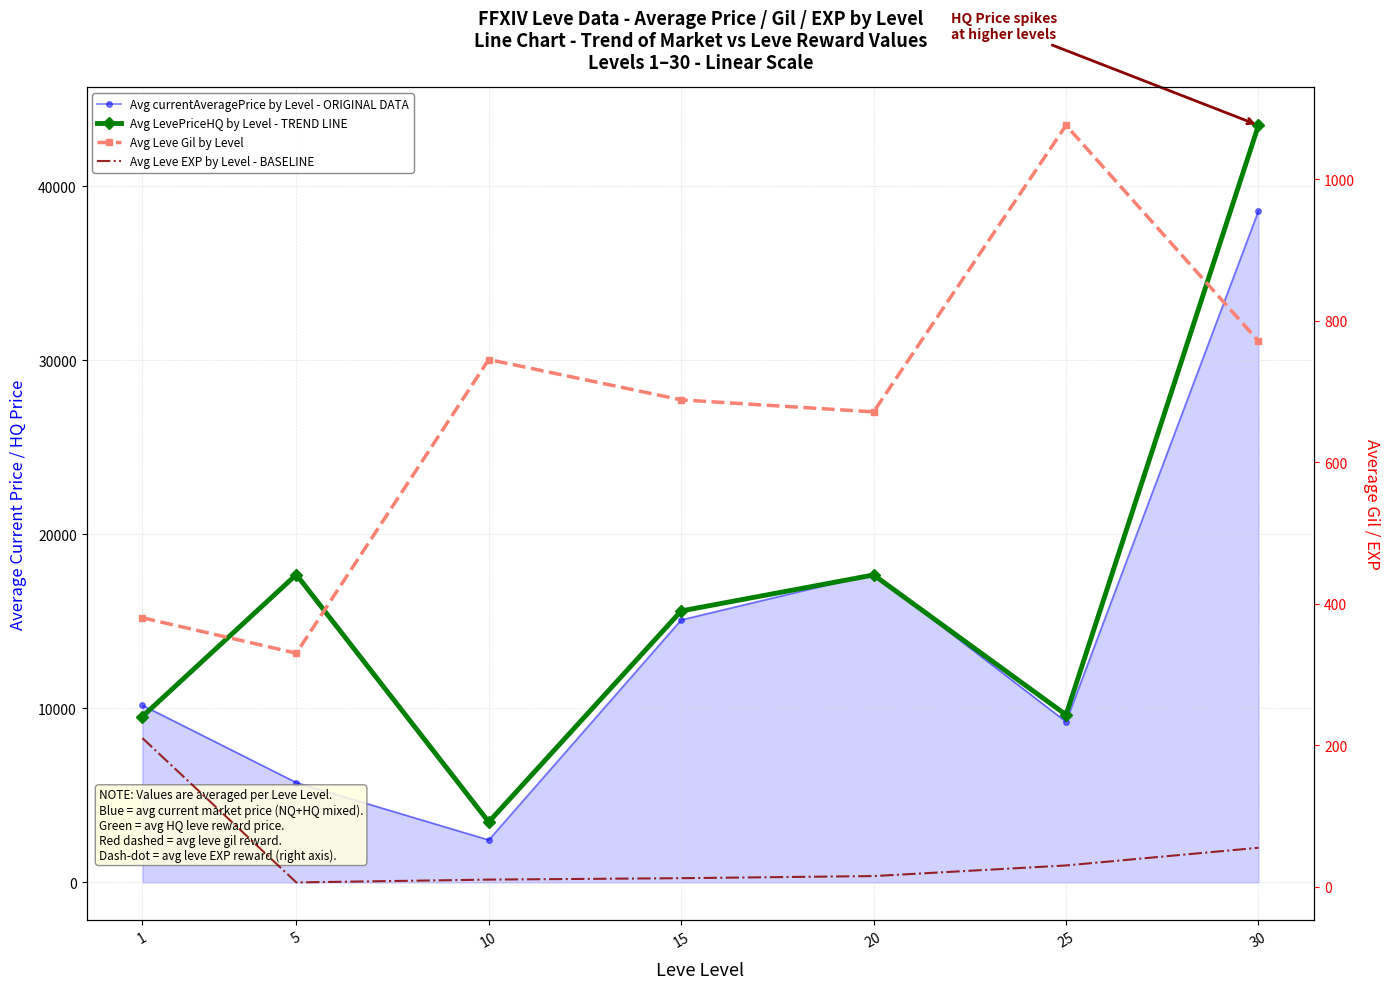

Reading left to right, list all the values displayed in this chart.

Avg currentAveragePrice by Level - ORIGINAL DATA: 10179	5736	2438	15083	17726	9231	38584
Avg LevePriceHQ by Level - TREND LINE: 9530	17688	3472	15598	17667	9629	43500
Avg Leve Gil by Level: 380	330	745	688	671	1076	771
Avg Leve EXP by Level - BASELINE: 210	6	10	12	15	30	55